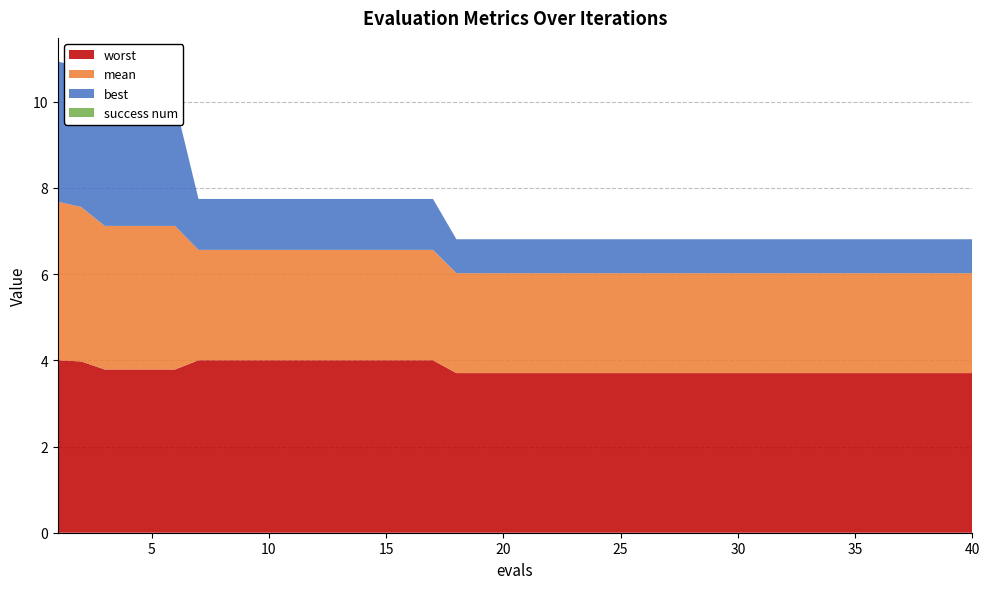

Reading right to left, list all the values displayed in this chart.

mean: 2.3	2.3	2.3	2.3	2.3	2.3	2.3	2.3	2.3	2.3	2.3	2.3	2.3	2.3	2.3	2.3	2.3	2.3	2.3	2.3	2.3	2.3	2.3	2.6	2.6	2.6	2.6	2.6	2.6	2.6	2.6	2.6	2.6	2.6	3.3	3.3	3.3	3.3	3.6	3.7
best: 0.8	0.8	0.8	0.8	0.8	0.8	0.8	0.8	0.8	0.8	0.8	0.8	0.8	0.8	0.8	0.8	0.8	0.8	0.8	0.8	0.8	0.8	0.8	1.2	1.2	1.2	1.2	1.2	1.2	1.2	1.2	1.2	1.2	1.2	2.9	2.9	2.9	2.9	3.2	3.3
worst: 3.7	3.7	3.7	3.7	3.7	3.7	3.7	3.7	3.7	3.7	3.7	3.7	3.7	3.7	3.7	3.7	3.7	3.7	3.7	3.7	3.7	3.7	3.7	4.0	4.0	4.0	4.0	4.0	4.0	4.0	4.0	4.0	4.0	4.0	3.8	3.8	3.8	3.8	4.0	4.0
success num: 0.0	0.0	0.0	0.0	0.0	0.0	0.0	0.0	0.0	0.0	0.0	0.0	0.0	0.0	0.0	0.0	0.0	0.0	0.0	0.0	0.0	0.0	0.0	0.0	0.0	0.0	0.0	0.0	0.0	0.0	0.0	0.0	0.0	0.0	0.0	0.0	0.0	0.0	0.0	0.0